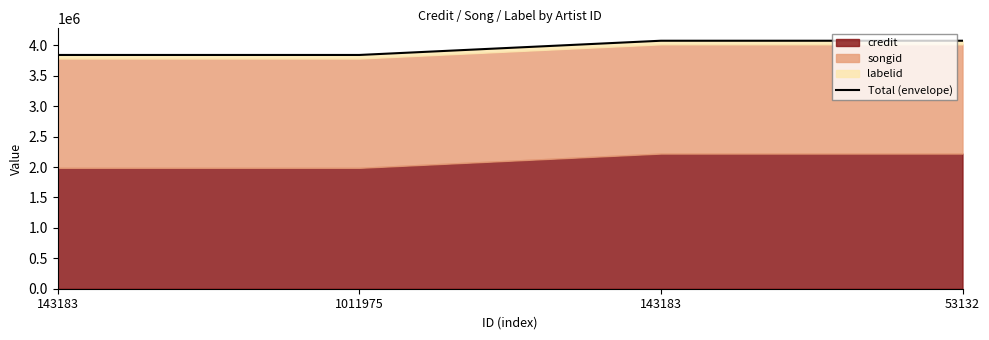

What is the maximum value shown in the chart?

4076595